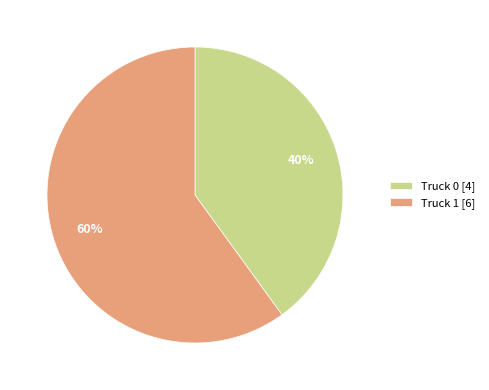

To the nearest percent, what portion does Truck 0 represent?

40%